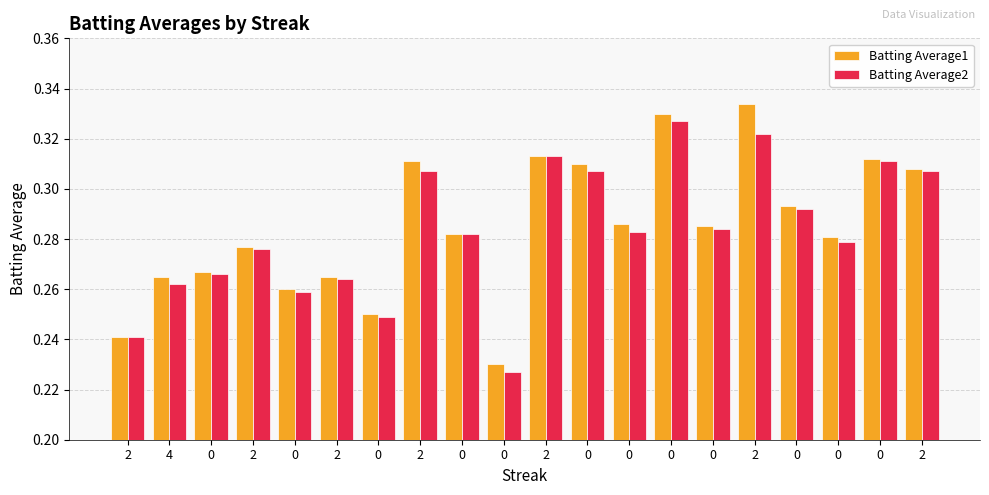

Which category has the highest value across all series?

2